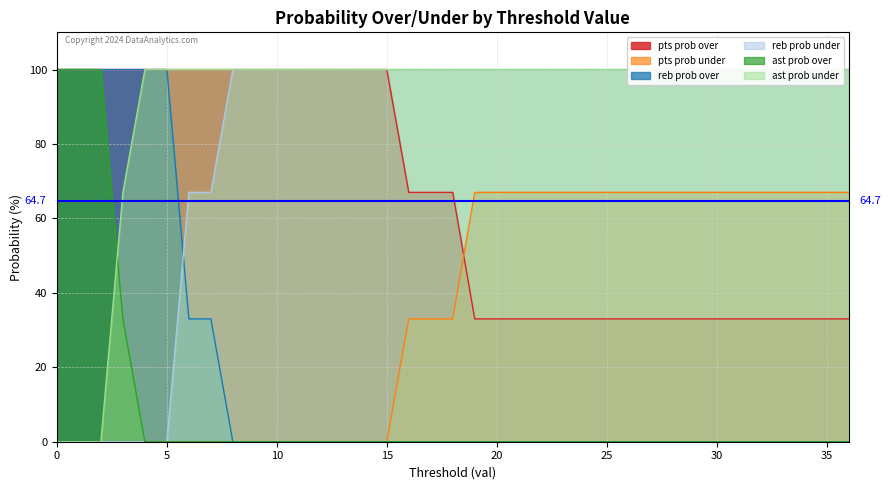

What is the difference between the highest and lowest values at 11?

100